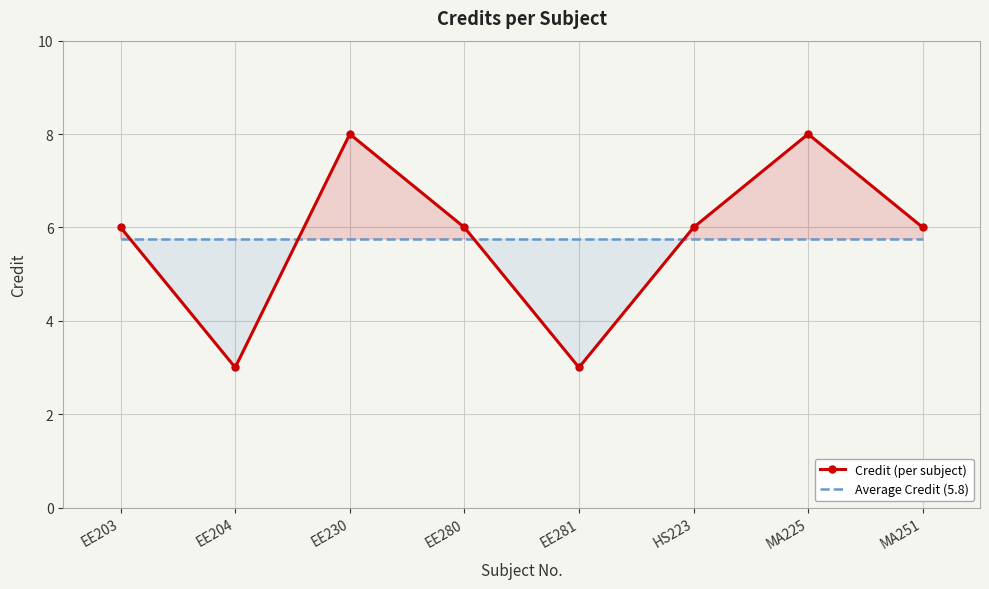

How many distinct data groups are displayed?

2